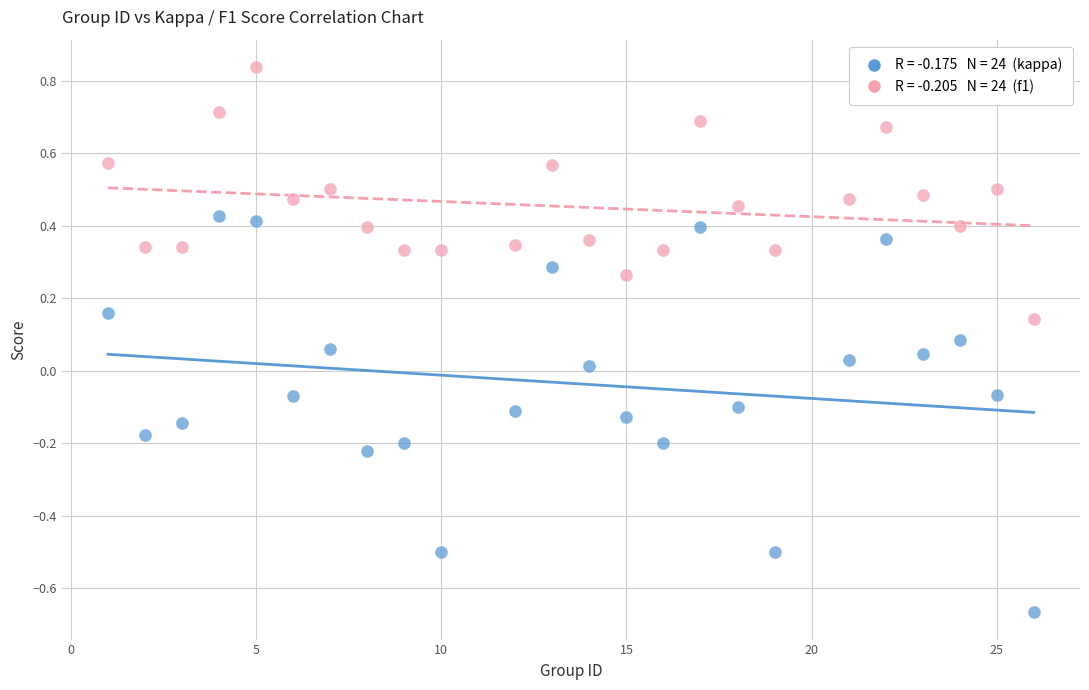

Across all data points, what is the range of X values (max minus min)?

25.0